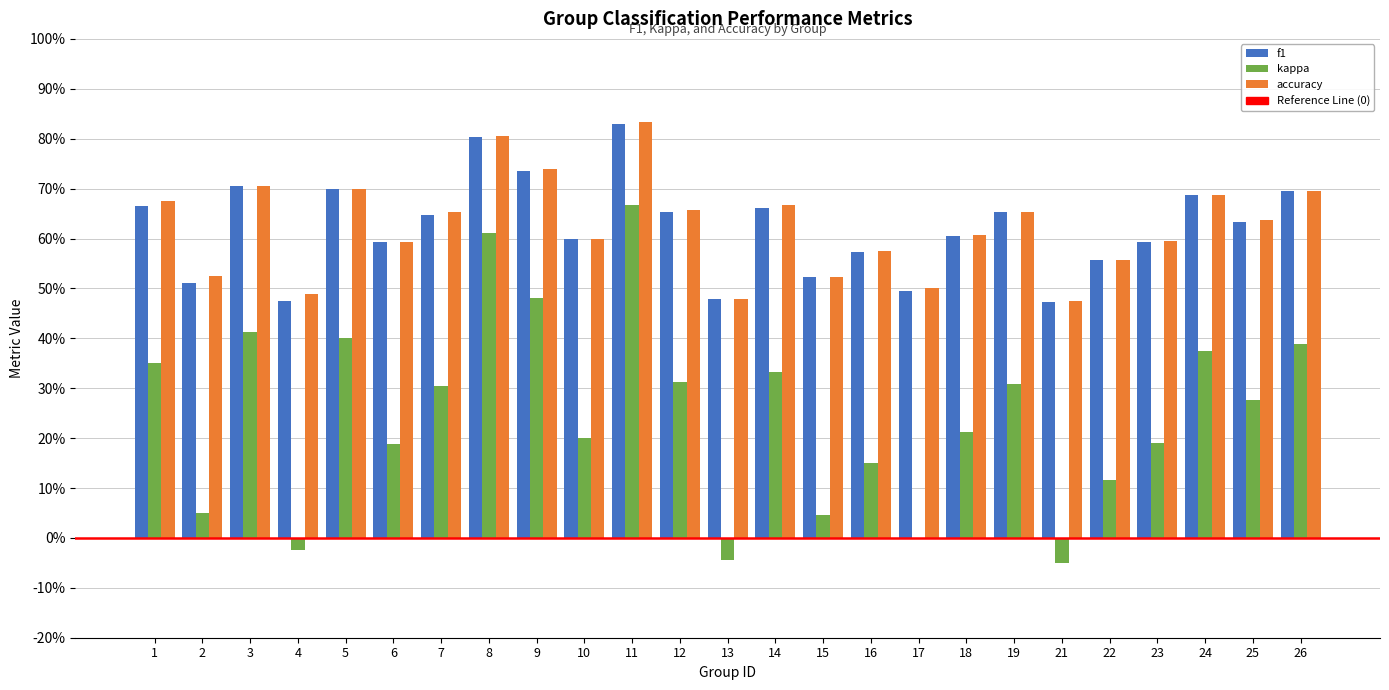

Which series has the largest range (max minus min)?

kappa